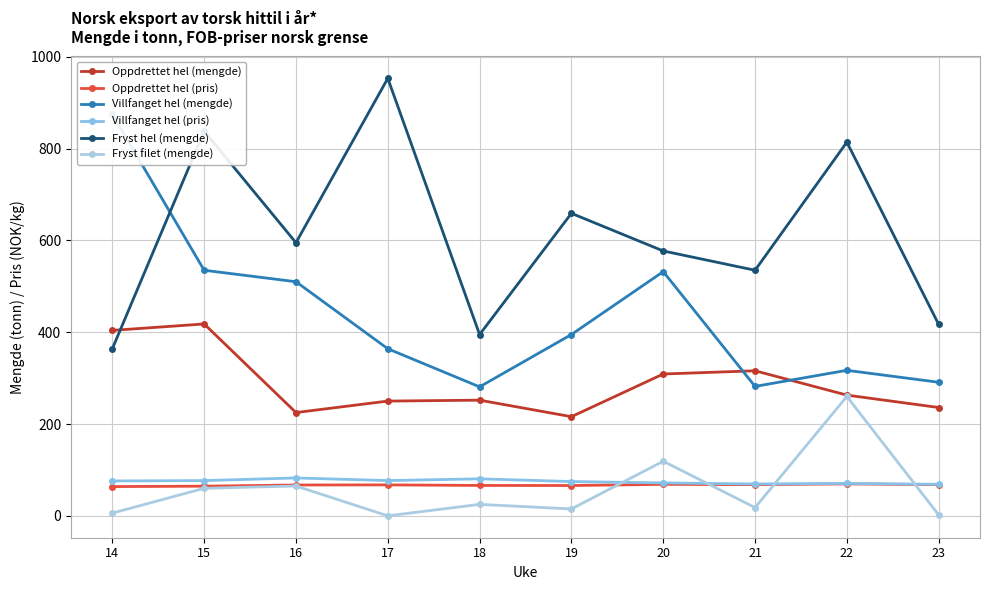

What is the lowest value of the Fryst hel (mengde) series?

364.0